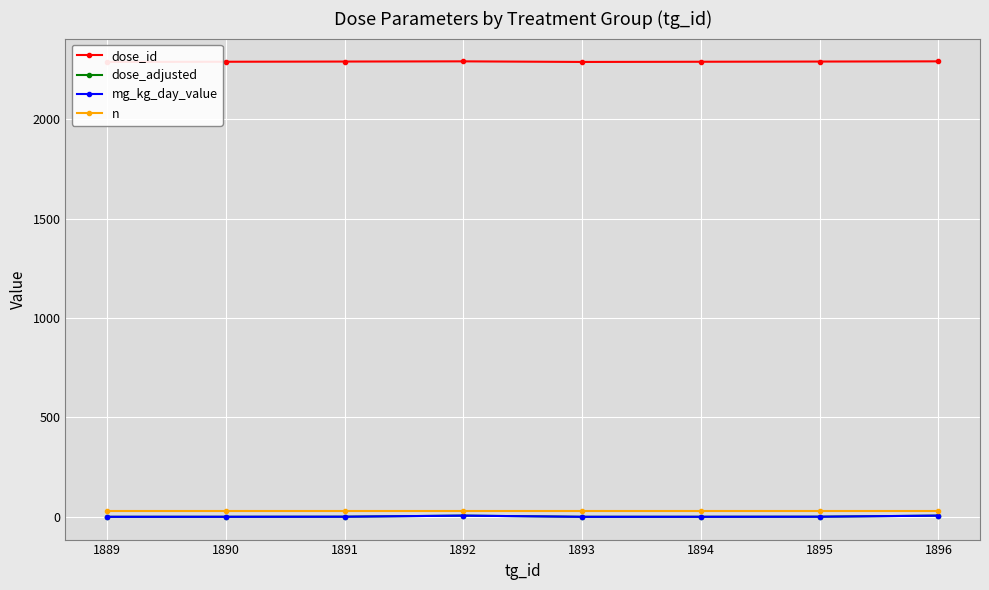

True or false: dose_adjusted and dose_id intersect in this chart.

False